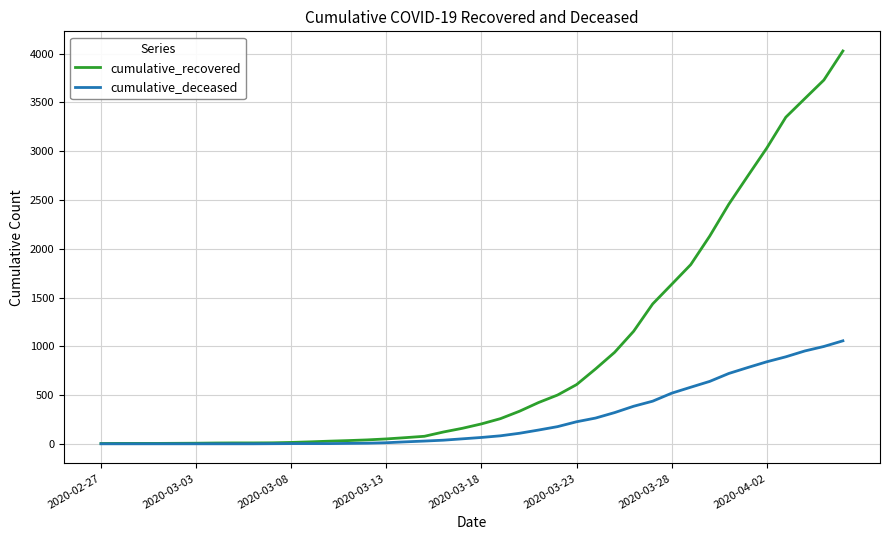

At how many categories does at least one series exceed 1084?

12